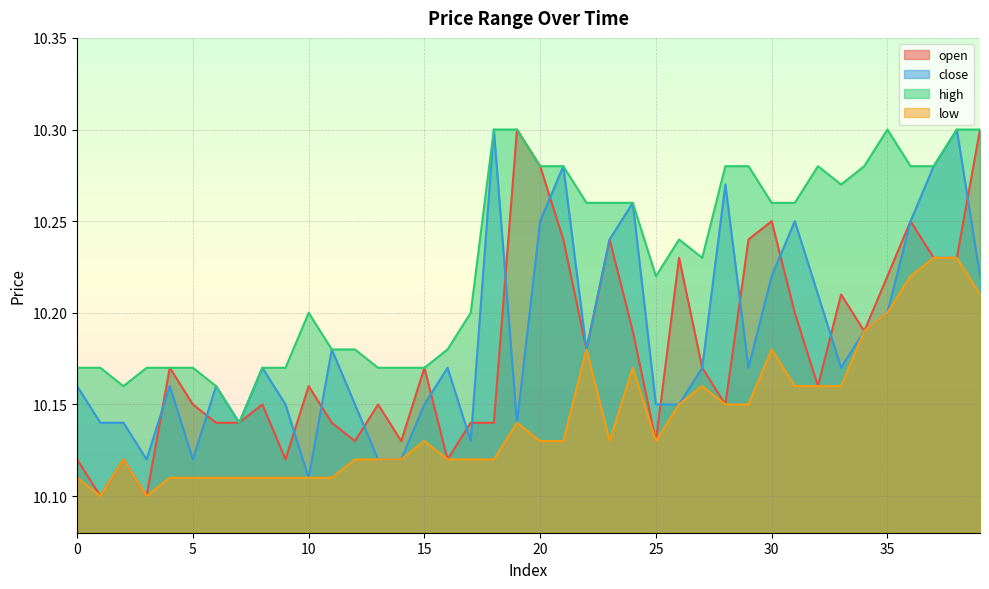

Count the close values in the range 10 to 11.

40